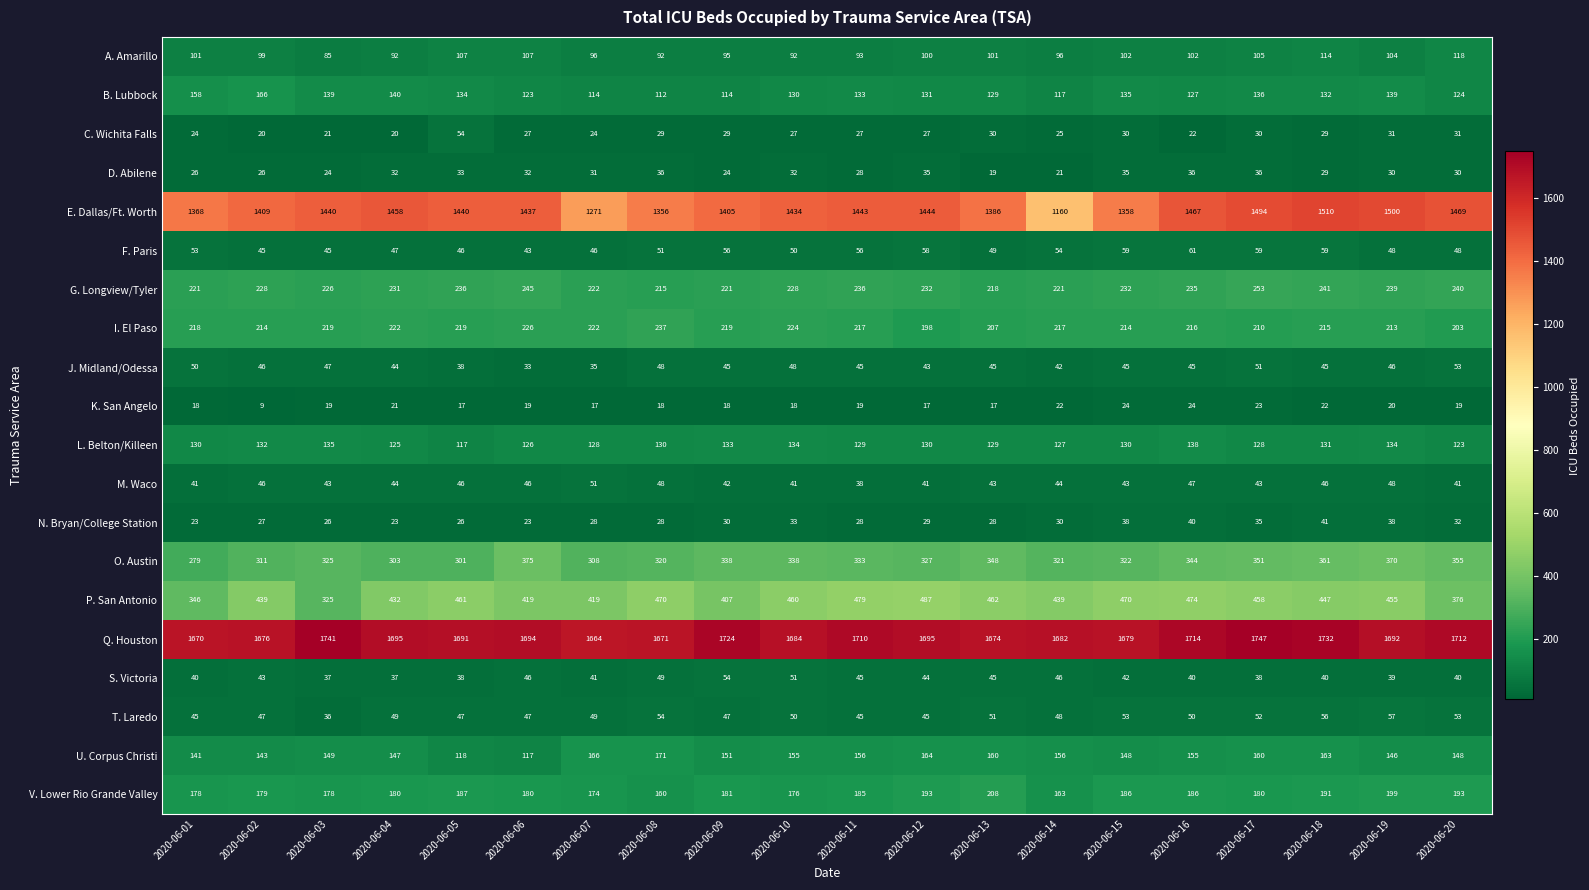

True or false: E. Dallas/Ft. Worth has a value of 1948 at 2020-06-02.

False